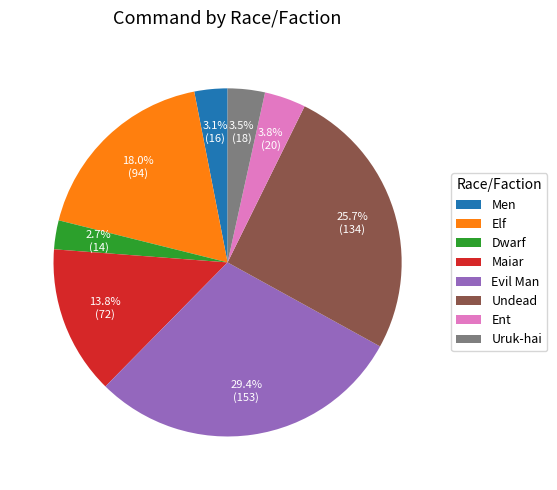

What is the largest slice in the pie chart?

Evil Man